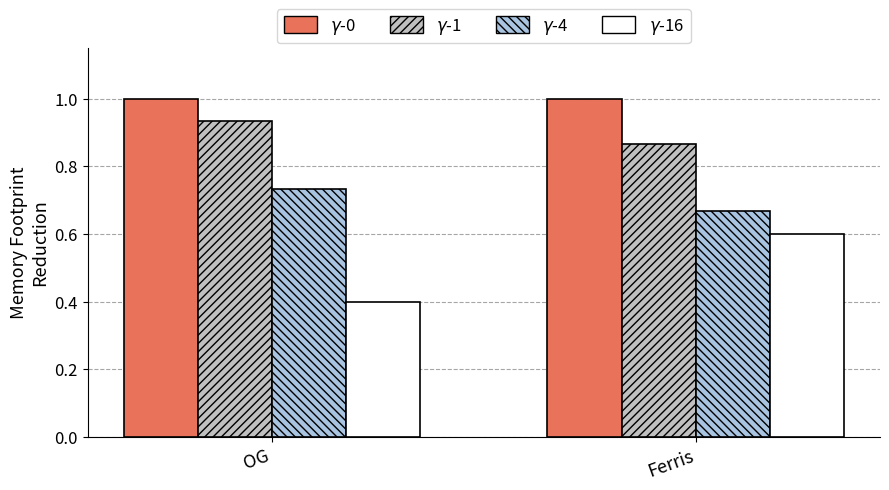

What is the total value across all series at OG?

3.1